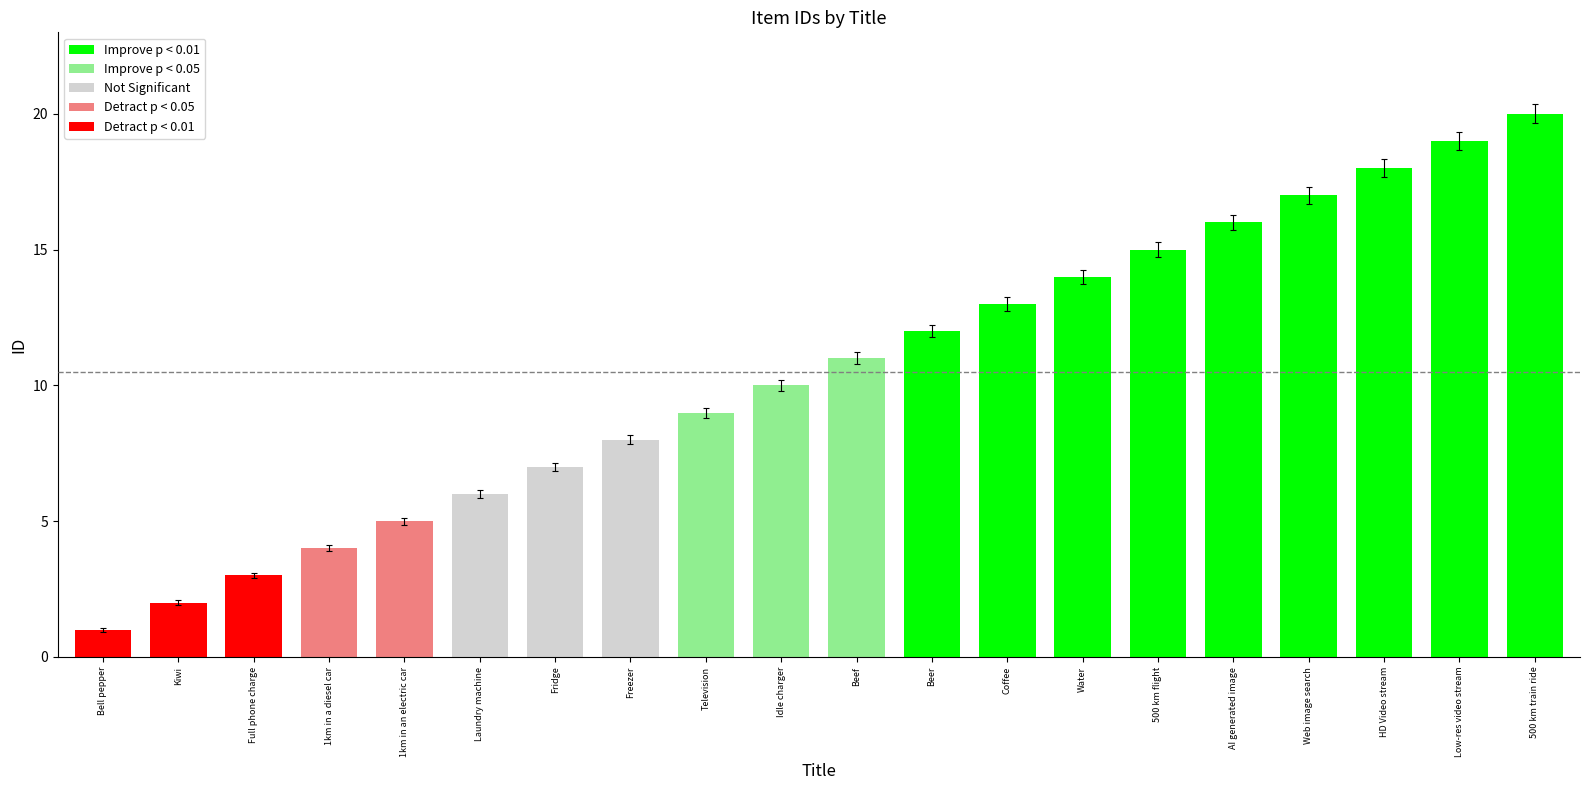

Between AI generated image and 1km in a diesel car, which is larger?

AI generated image